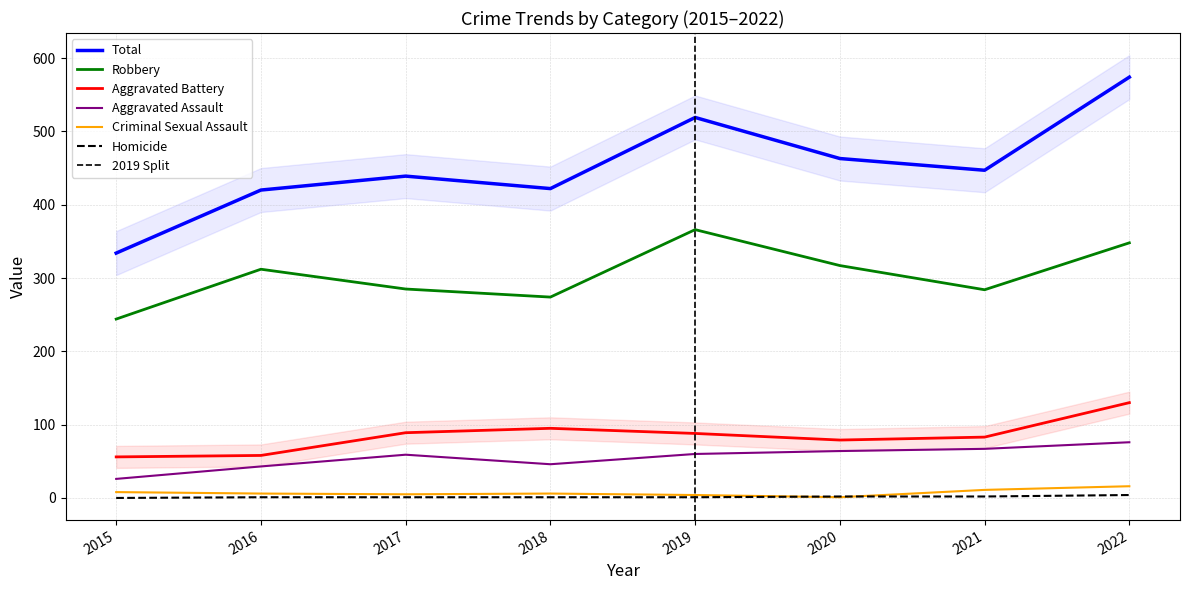

What is the average value of the Robbery series?

304